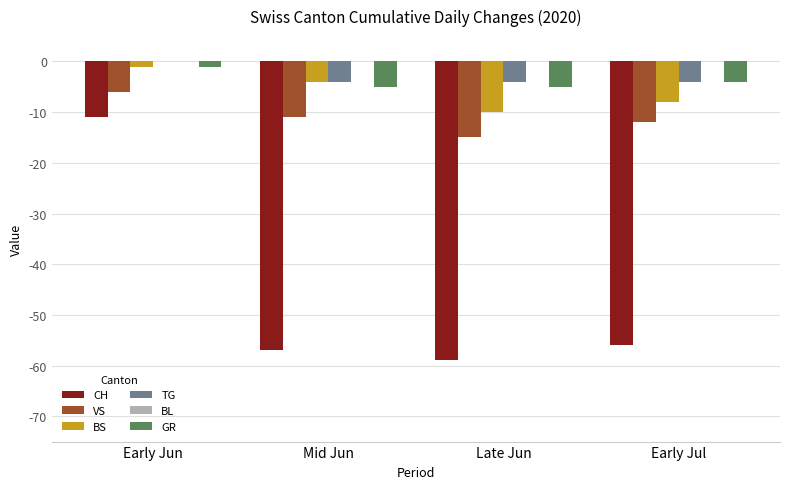

Is the value of VS at Mid Jun greater than the value of GR at Late Jun?

No